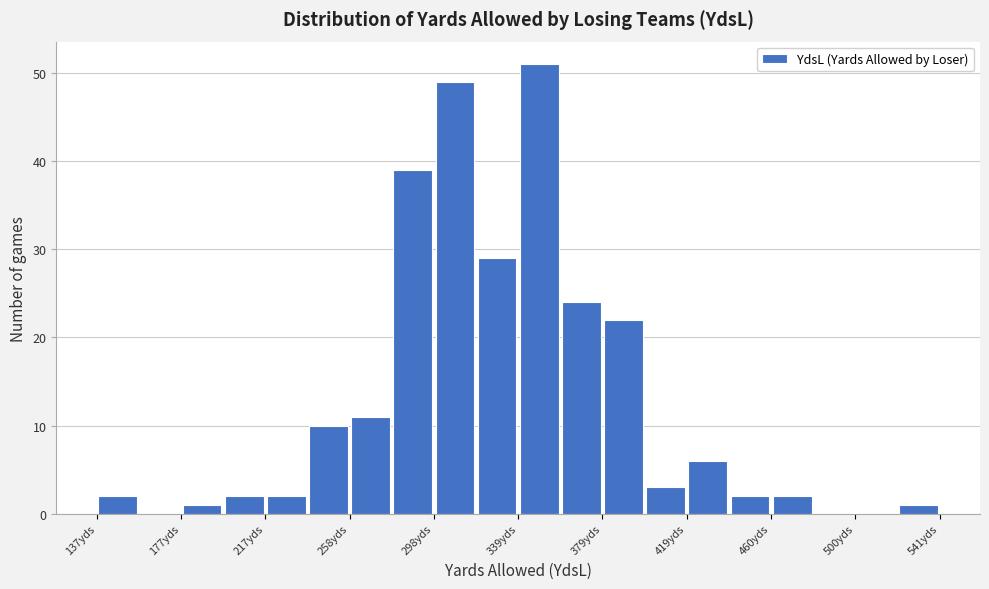

Reading left to right, list every bar in this chart as the range it spans on the x-axis followed by its height. Neither the bar edges nor the heights are printed on the chart, so give them approximately, as read against the axes.

135 to 155: 2
155 to 175: 0
175 to 200: 1
200 to 220: 2
220 to 240: 2
240 to 260: 10
260 to 280: 11
280 to 300: 39
300 to 320: 49
320 to 340: 29
340 to 360: 51
360 to 380: 24
380 to 400: 22
400 to 420: 3
420 to 440: 6
440 to 460: 2
460 to 480: 2
480 to 500: 0
500 to 520: 0
520 to 540: 1